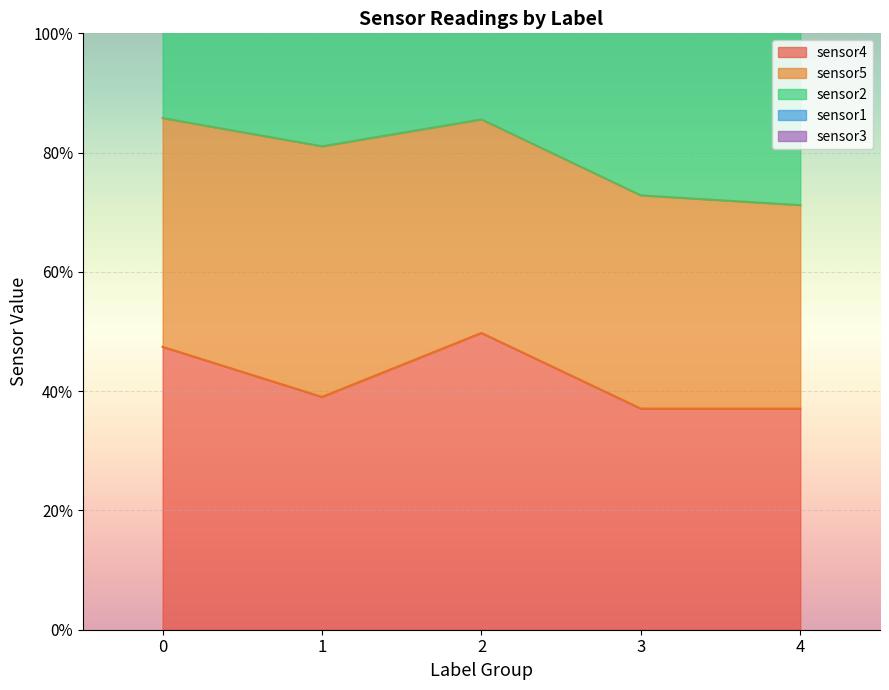

At which label is sensor4 closest to 0?

3